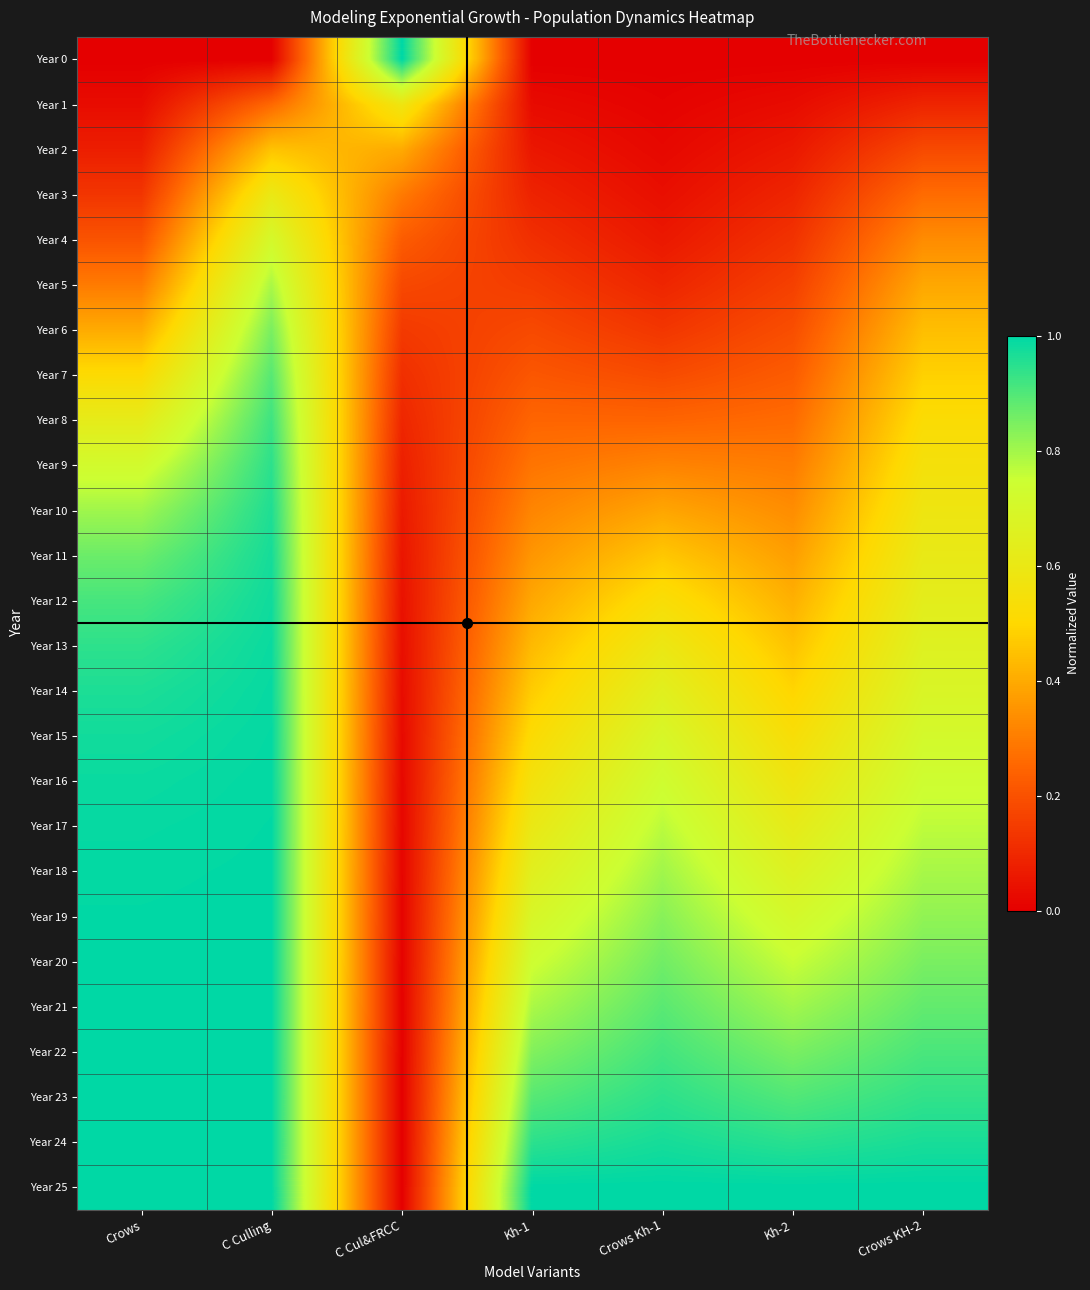

How many distinct data groups are displayed?

26